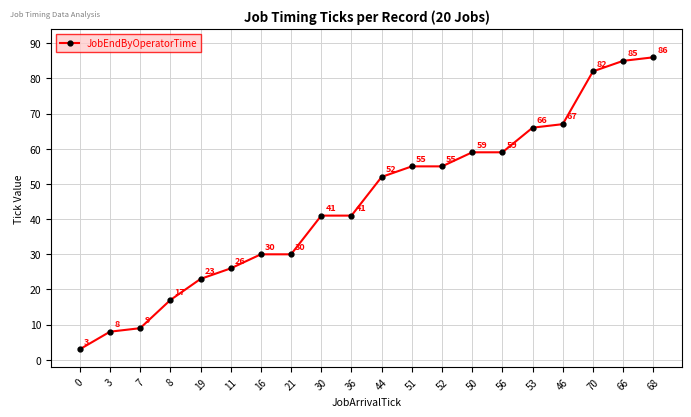

What is the average value?

45